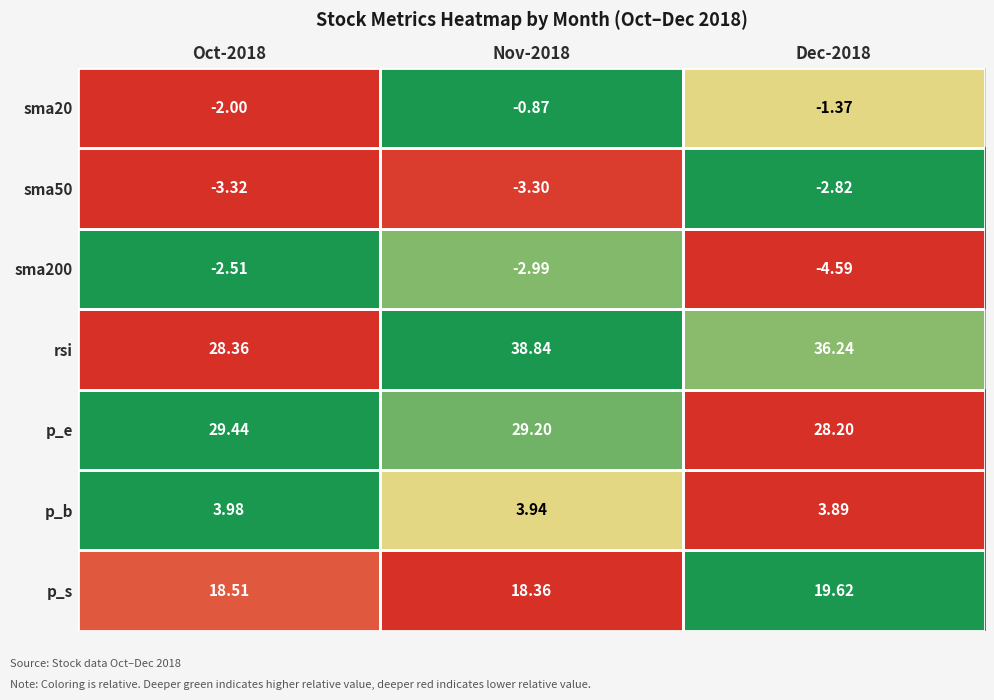

Which series has the largest total across all categories?

rsi